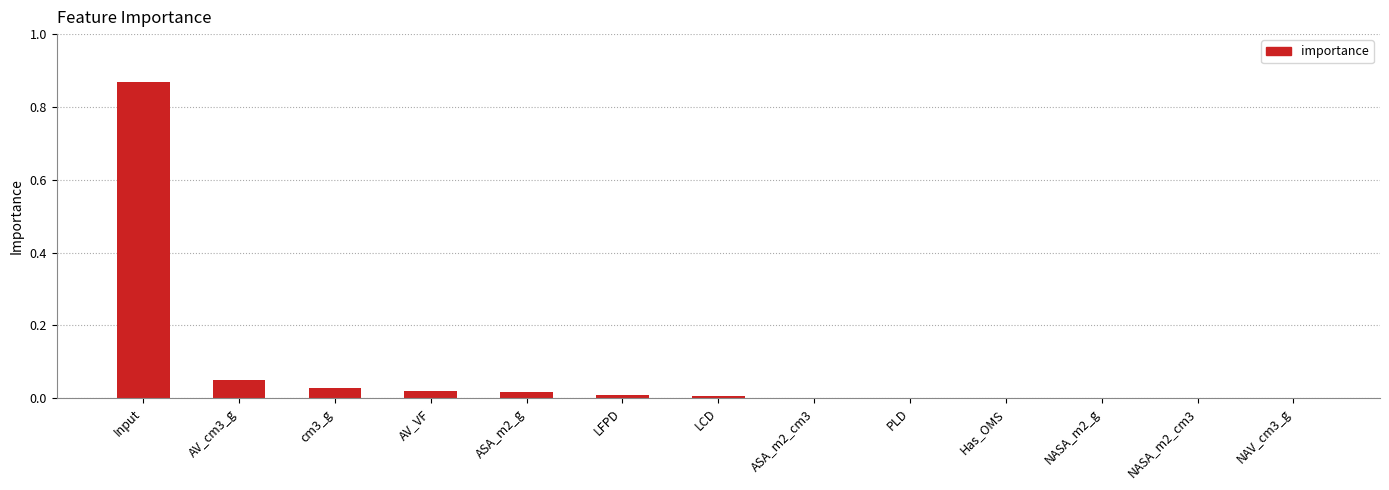

Is it true that the value at NASA_m2_g is 0.0?

True